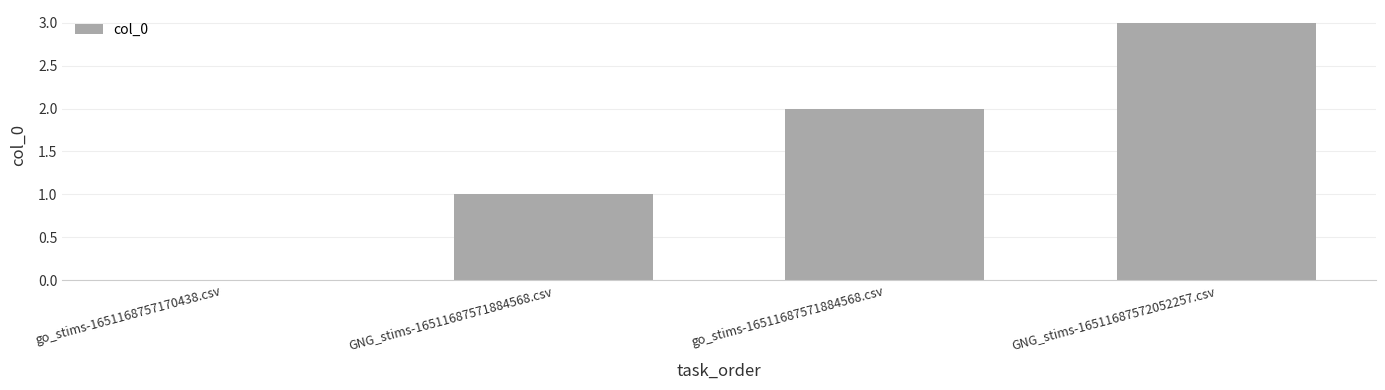

What is the maximum value shown in the chart?

3